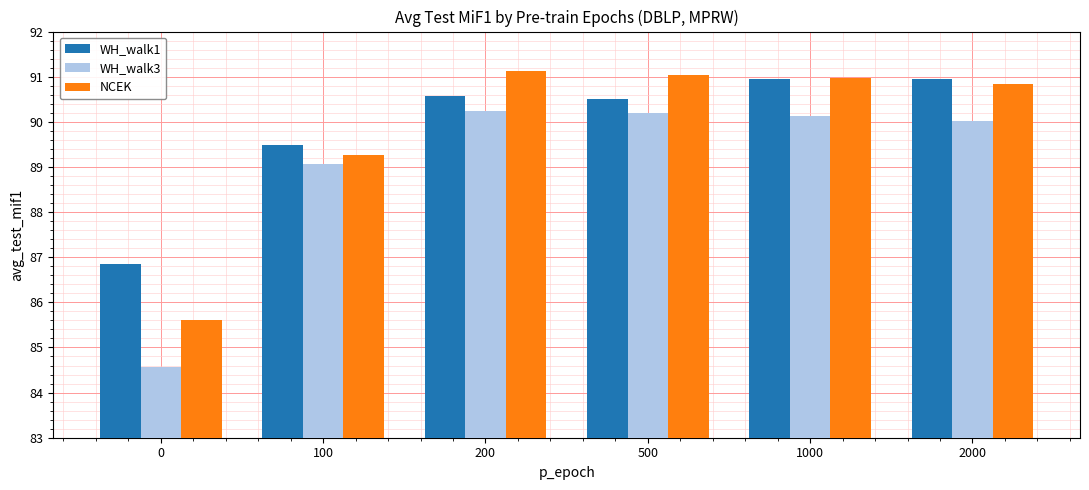

What is the difference between the maximum and second lowest values in the WH_walk3 series?

1.2